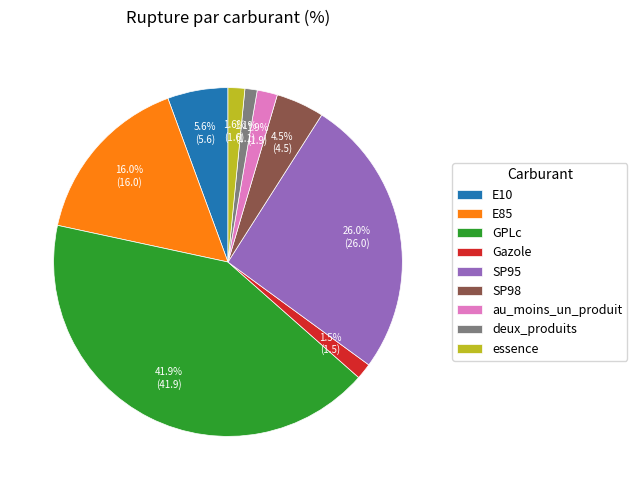

Between SP98 and Gazole, which is larger?

SP98